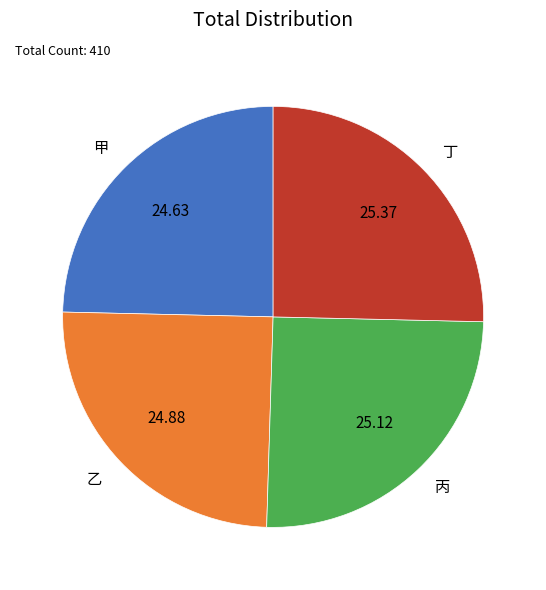

What is the ratio of the value at 甲 to the value at 乙?

1.0